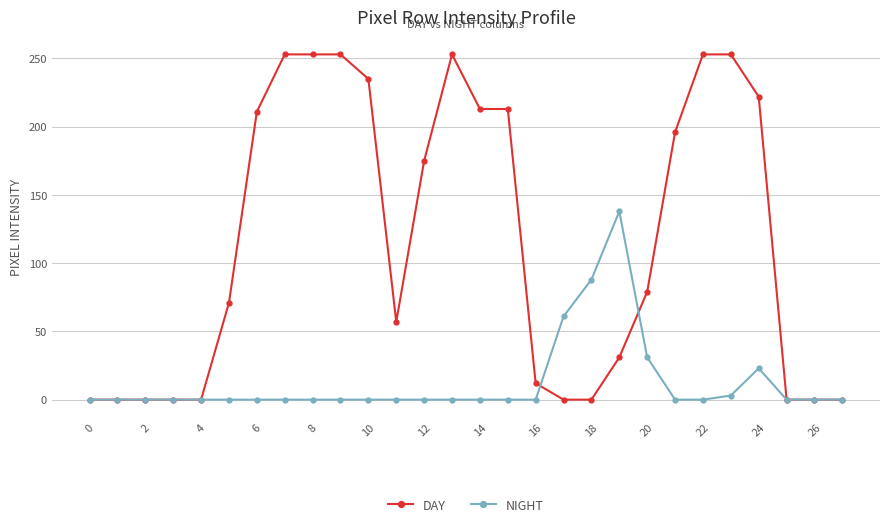

At how many categories does at least one series exceed 15?

19